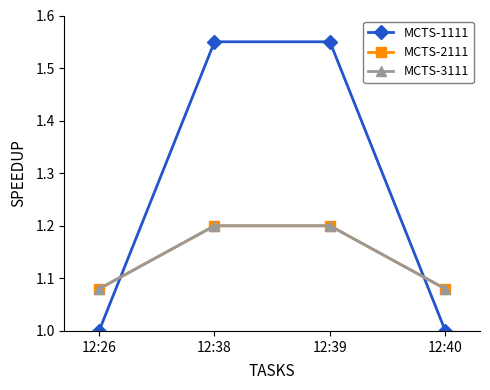

At how many categories does at least one series exceed 1?

4